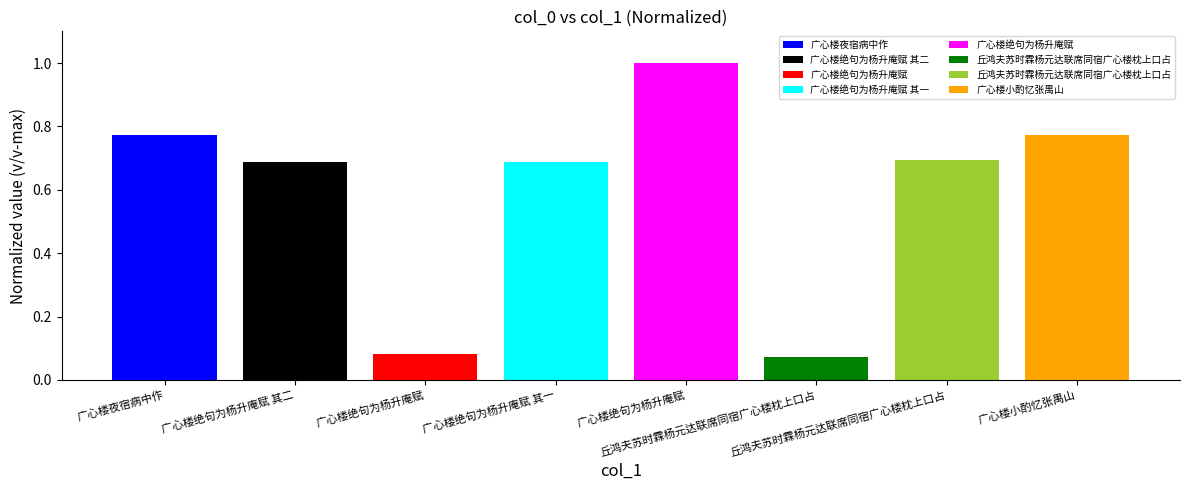

Are the bars horizontal?

No